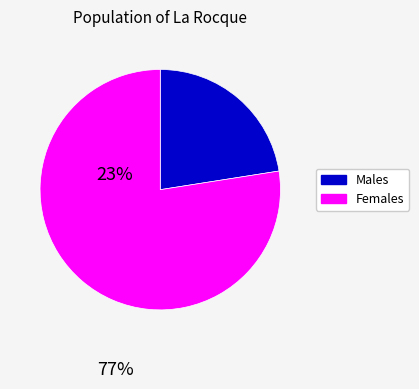

True or false: Females accounts for 77% of the total.

True